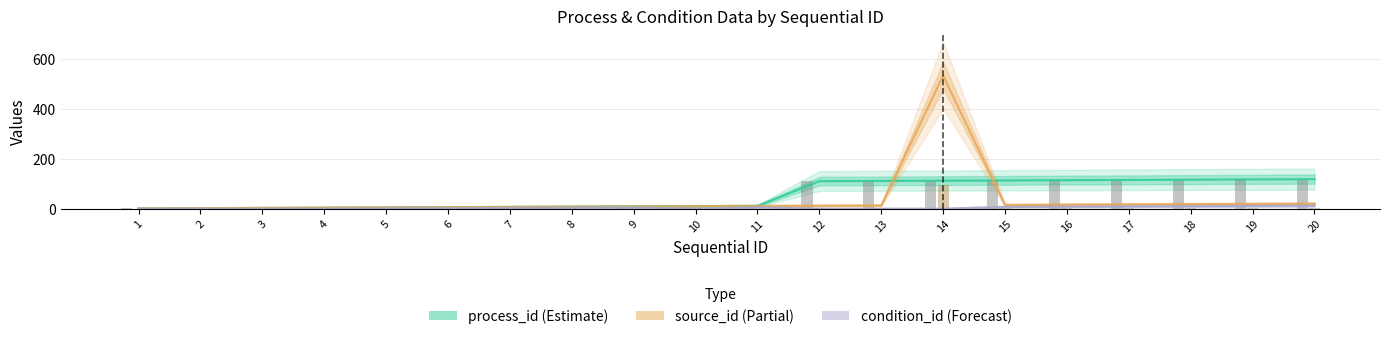

Is it true that process_id equals 5 at 11?

False